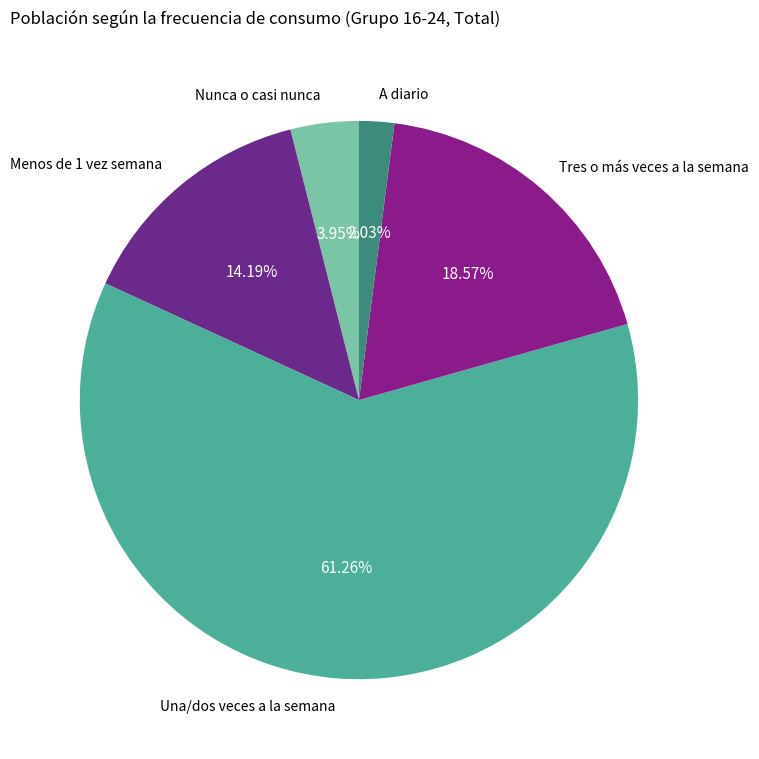

To the nearest percent, what percentage of the pie is Menos de 1 vez semana?

14%